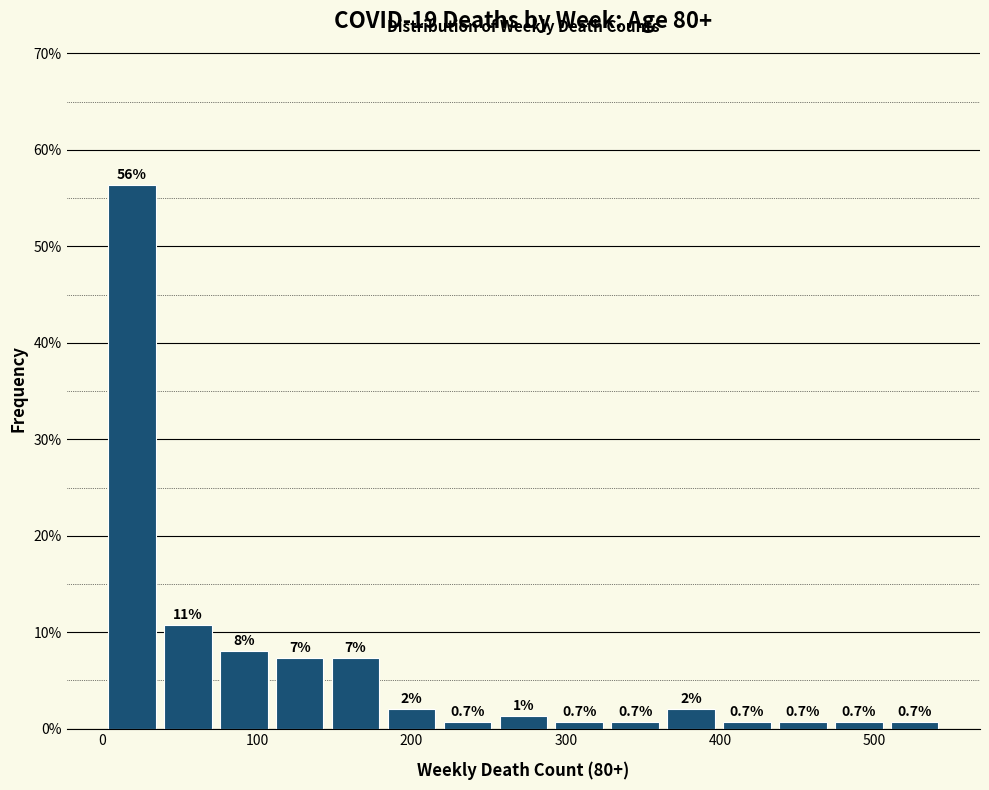

Around what value on the x-axis is the tallest bar? Give the approximate position of its centre, as read against the axis.

20